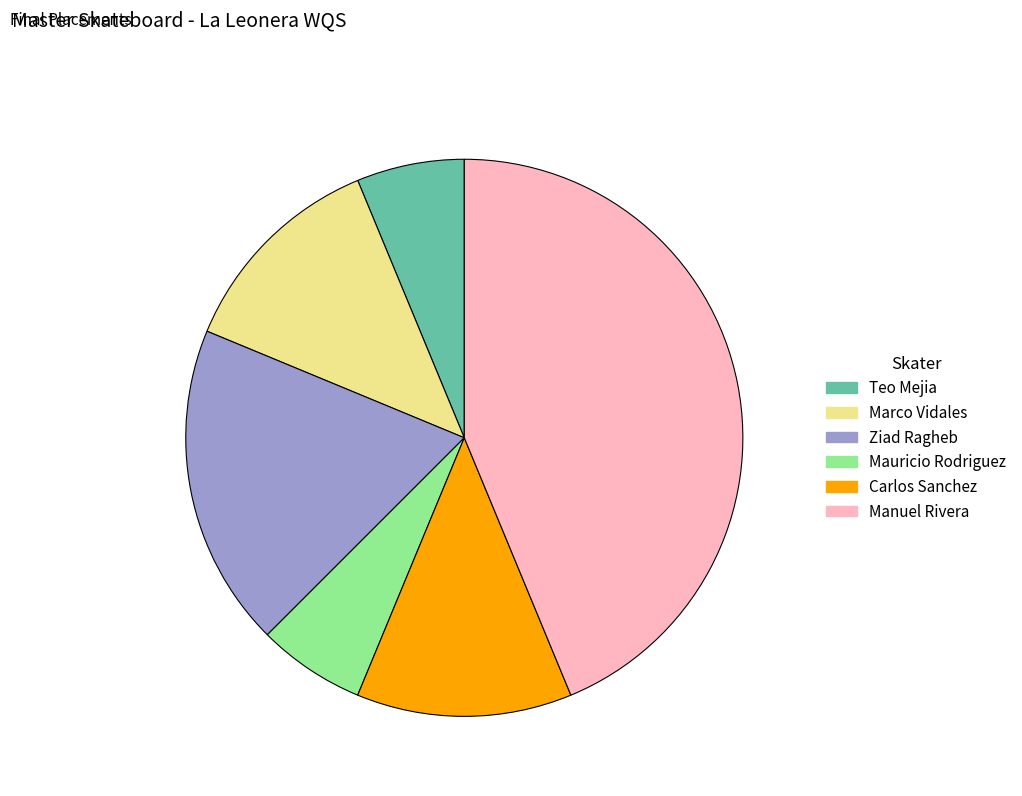

Approximately how many times larger is the value at Manuel Rivera compared to Ziad Ragheb?

2.3